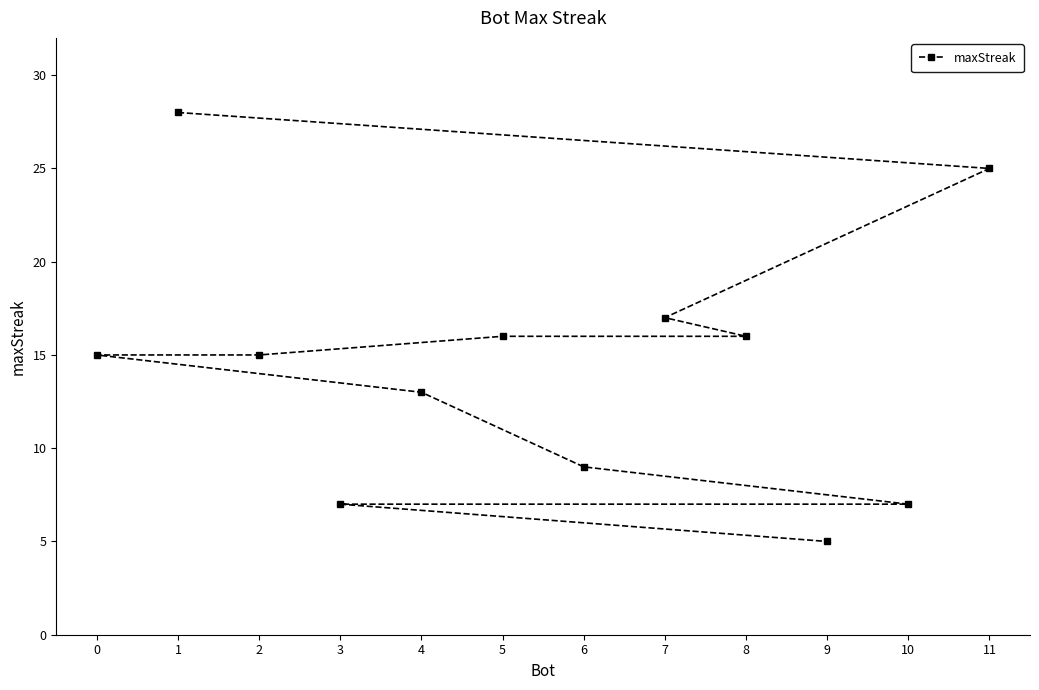

List the labels in order of value, smallest first.

9, 10, 3, 6, 4, 2, 0, 8, 5, 7, 11, 1